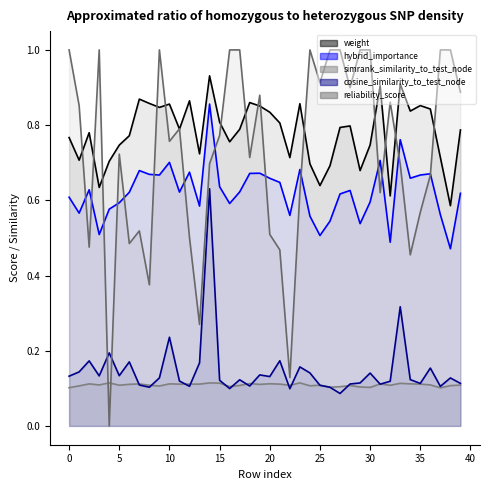

After their last crossing, which series has the higher values: reliability_score or hybrid_importance?

reliability_score